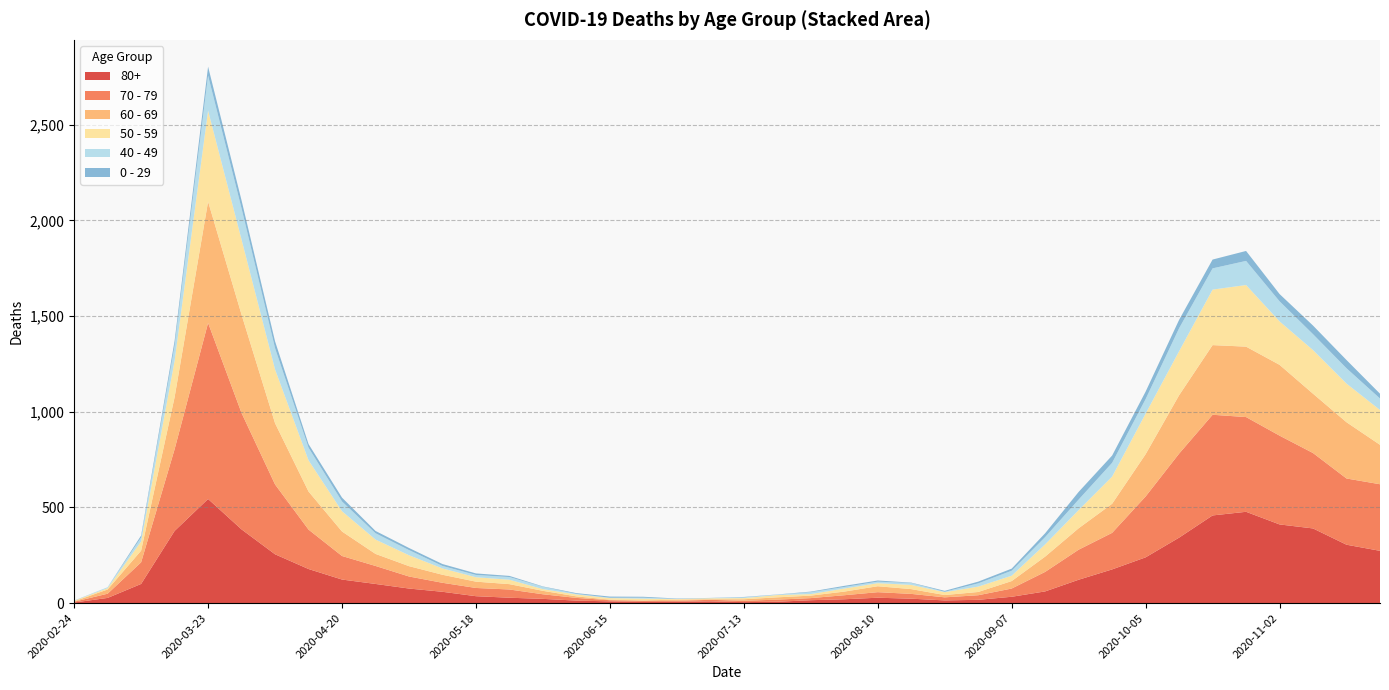

Reading left to right, transcribe all the data shown in this chart.

80+: 3	27	100	377	544	385	255	178	123	100	76	59	36	28	22	13	9	6	7	9	5	7	15	20	28	23	14	17	33	61	122	176	239	342	458	477	411	390	305	273
70 - 79: 4	22	113	427	920	608	365	206	123	94	63	47	43	43	24	14	6	5	5	8	7	11	11	21	29	25	16	24	43	102	157	191	318	439	526	495	464	394	346	348
60 - 69: 2	22	61	272	634	514	320	199	128	63	54	42	33	28	18	8	3	3	6	3	8	12	13	19	31	25	12	17	39	80	112	152	221	305	364	368	370	310	294	206
50 - 59: 3	7	48	190	475	392	281	163	106	75	57	33	23	23	9	10	8	9	3	5	6	12	8	16	16	22	15	28	28	64	95	142	212	230	290	322	227	228	202	182
40 - 49: 0	5	21	79	183	163	111	66	51	33	27	13	12	14	12	3	2	5	1	1	4	2	10	8	8	10	2	17	26	38	55	72	76	120	111	126	105	83	80	60
0 - 29: 1	0	10	25	47	42	36	19	20	12	11	10	8	6	2	4	6	5	2	1	2	1	3	6	6	2	5	9	11	20	40	38	39	44	46	52	38	45	43	25